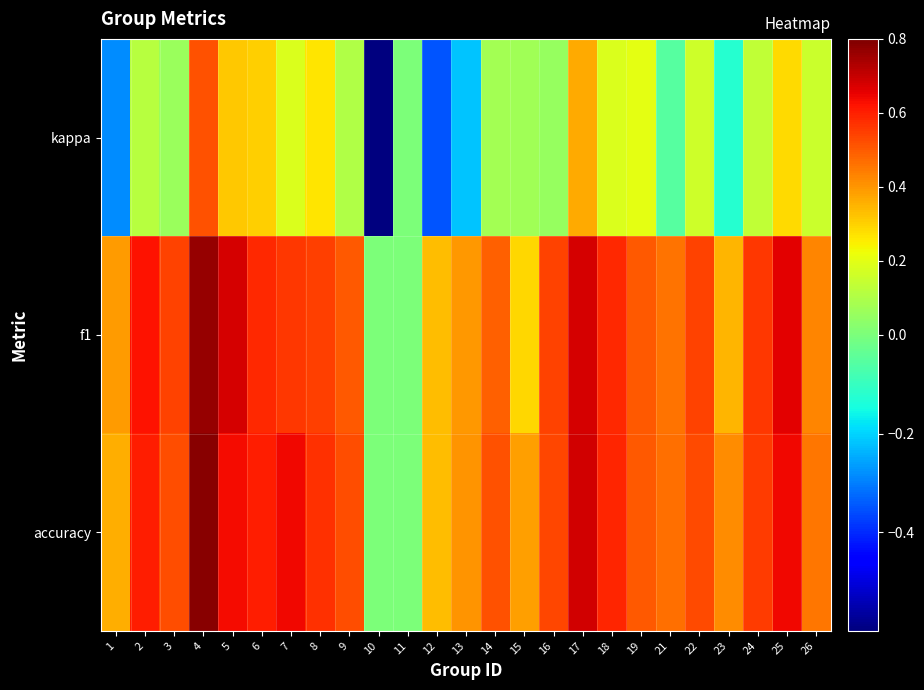

Between 2 and 6, which is larger?

6